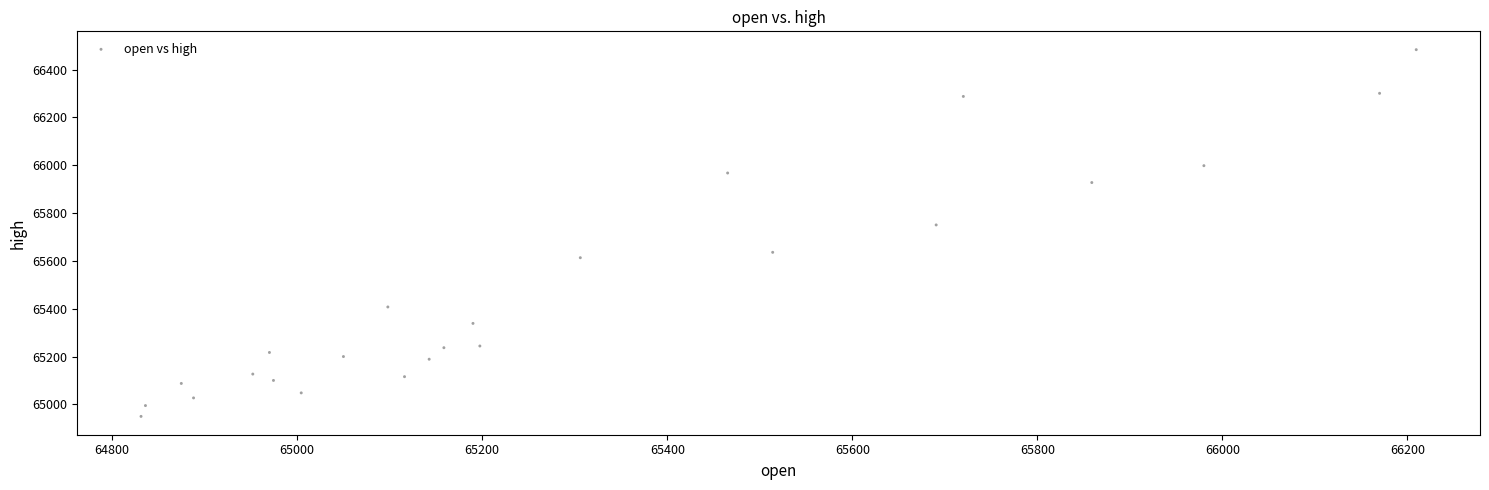

What Y value in the scatter plot is closest to 65716?

65750.3